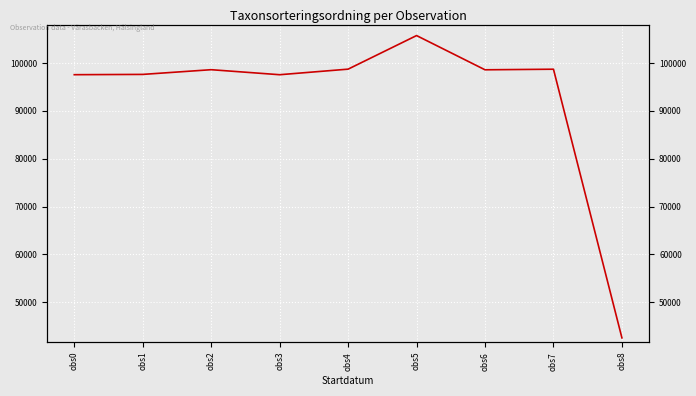

Where is the data nearest to the value 74136?

obs3